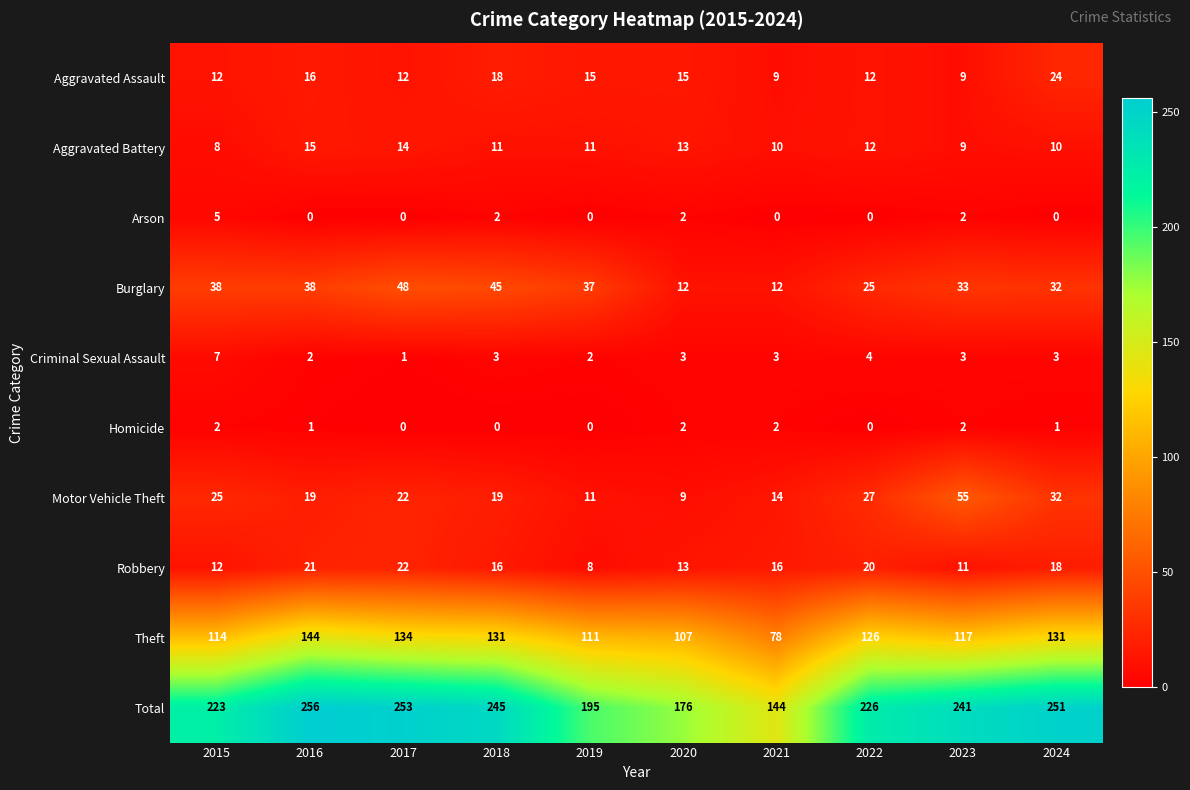

How many categories are shown in the chart?

10